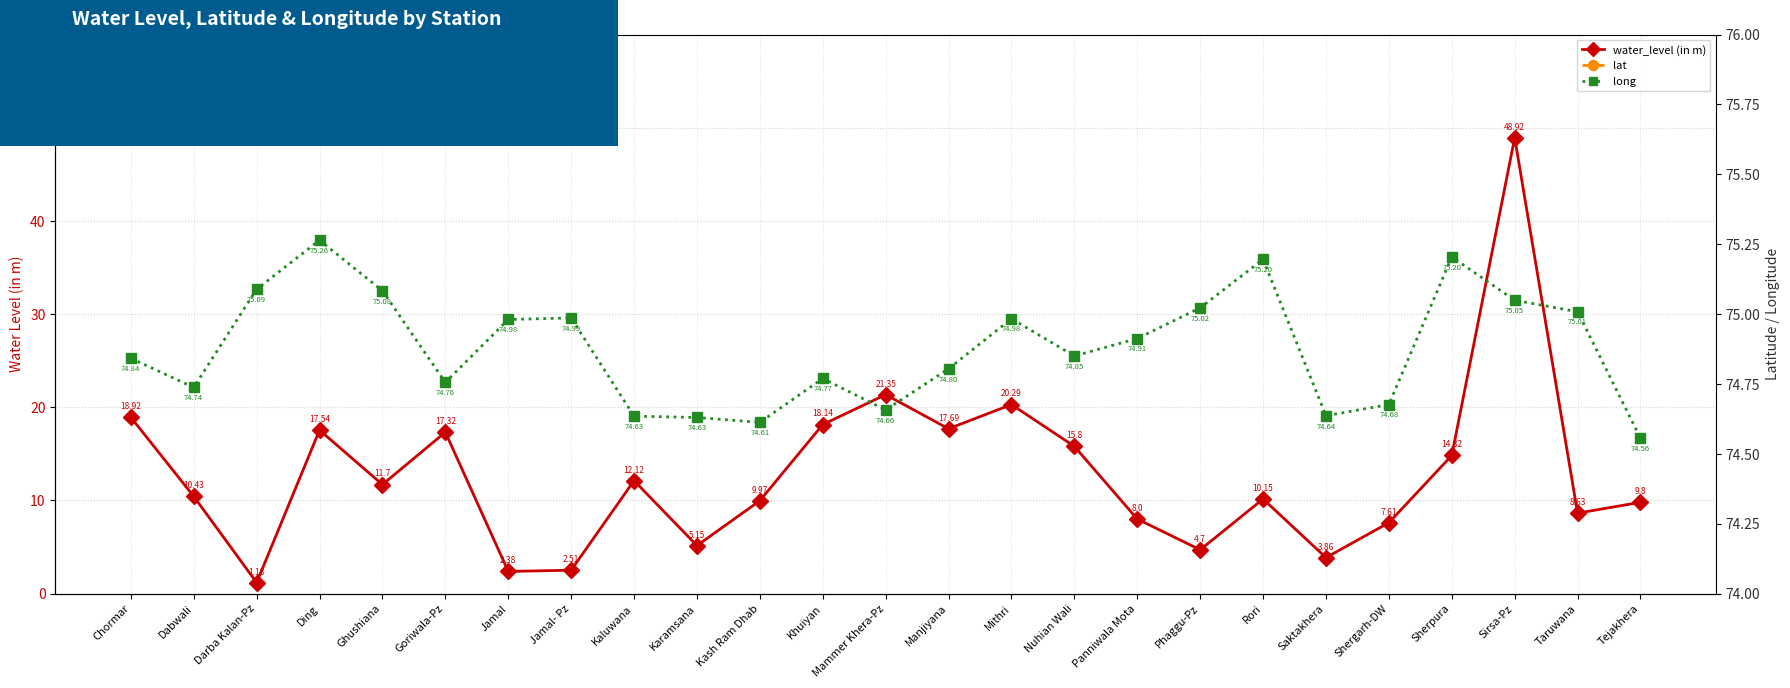

What is the minimum value shown in the chart?

1.2